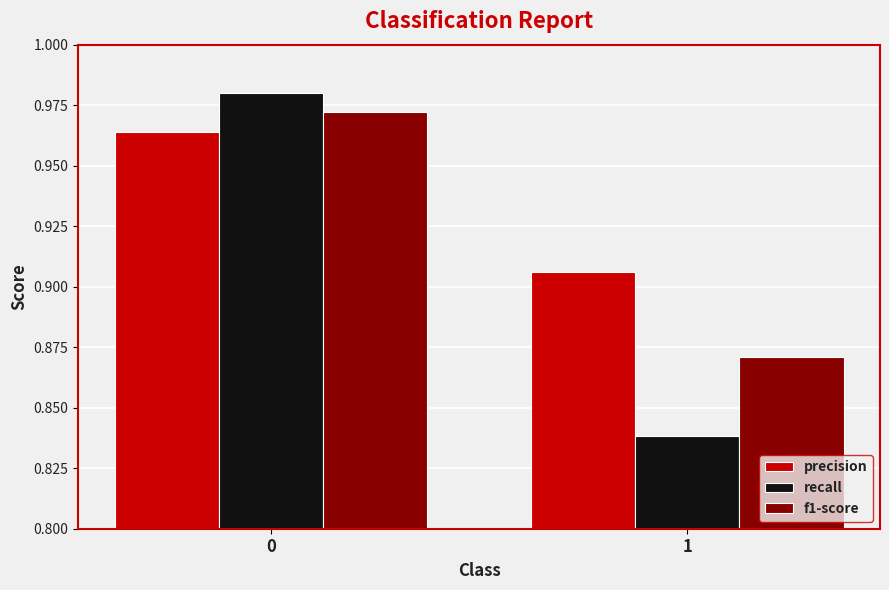

What is the sum of the f1-score values at 0 and 1?

1.8